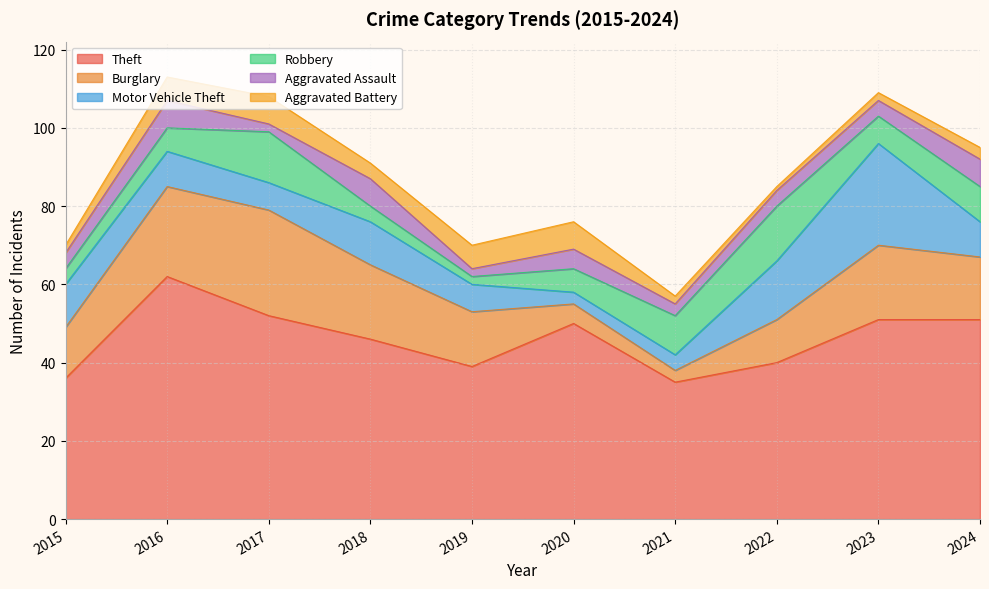

List the series in order of their peak value, highest first.

Theft, Burglary, Motor Vehicle Theft, Robbery, Aggravated Assault, Aggravated Battery